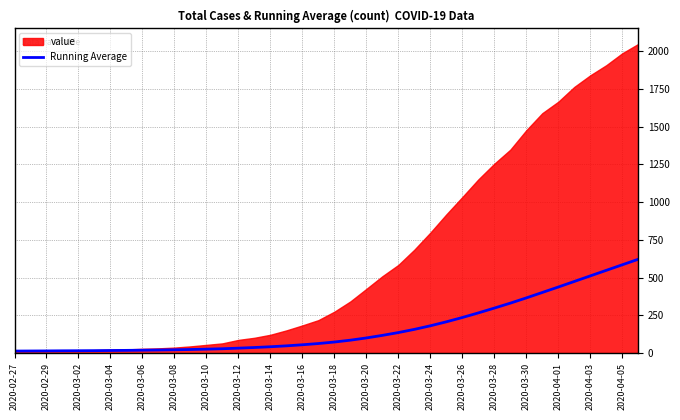

What is the maximum value for Running Average?

621.6